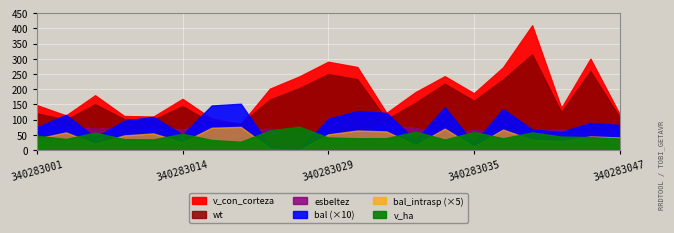

What is the difference between the v_con_corteza values at 340283029 and 340283045?

151.9